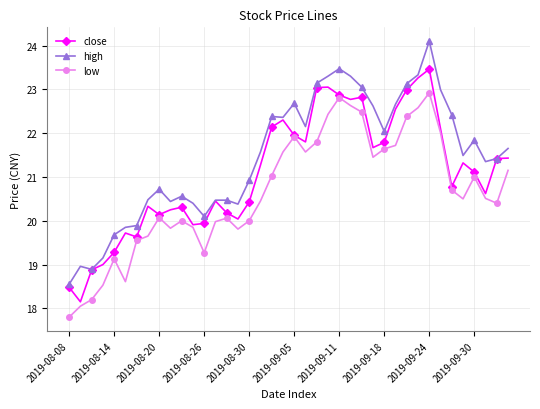

Which series has the largest total across all categories?

high